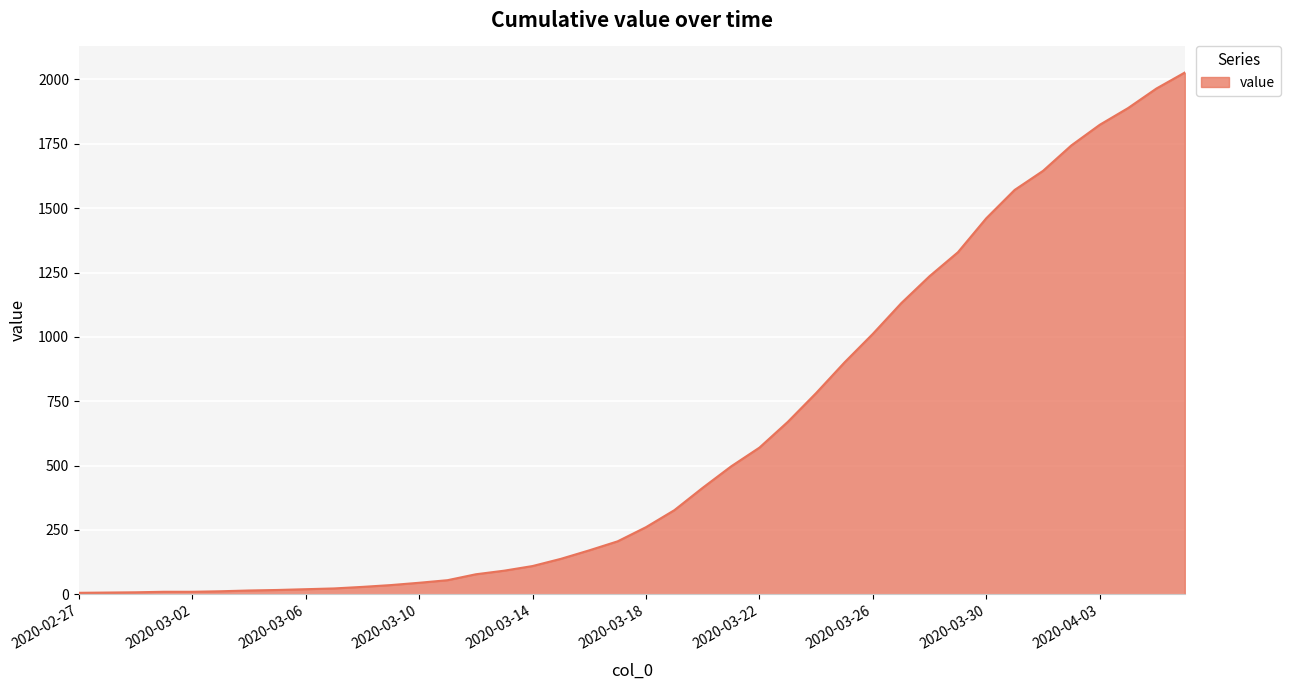

What is the sum of all values?

24344